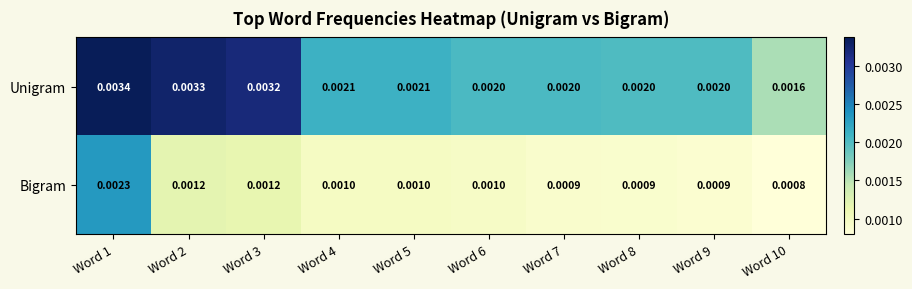

Rank the series by their maximum value, from highest to lowest.

Unigram, Bigram